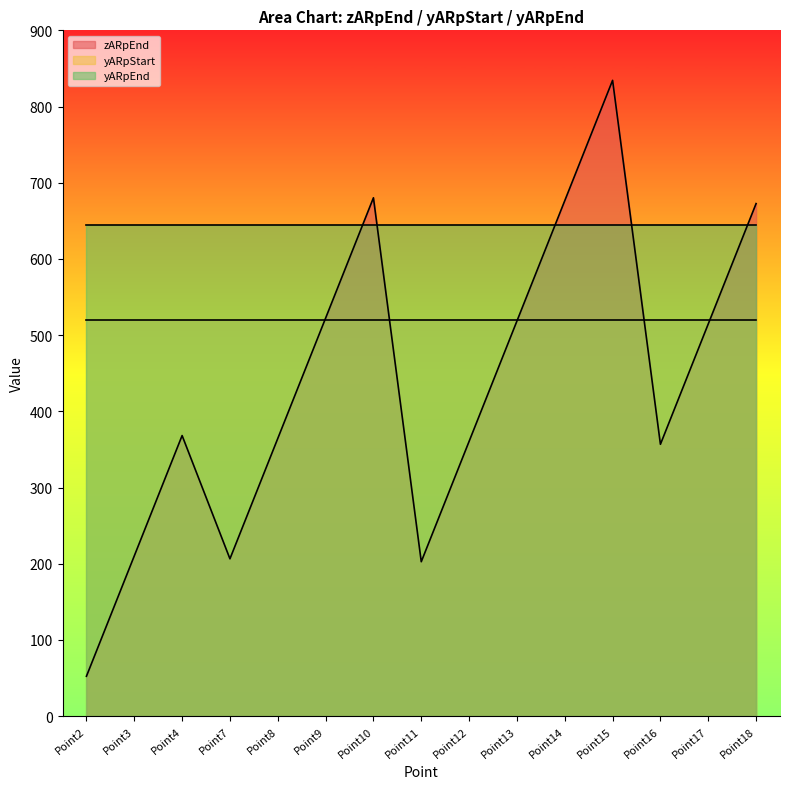

Where is zARpEnd nearest to the value 443?

Point17